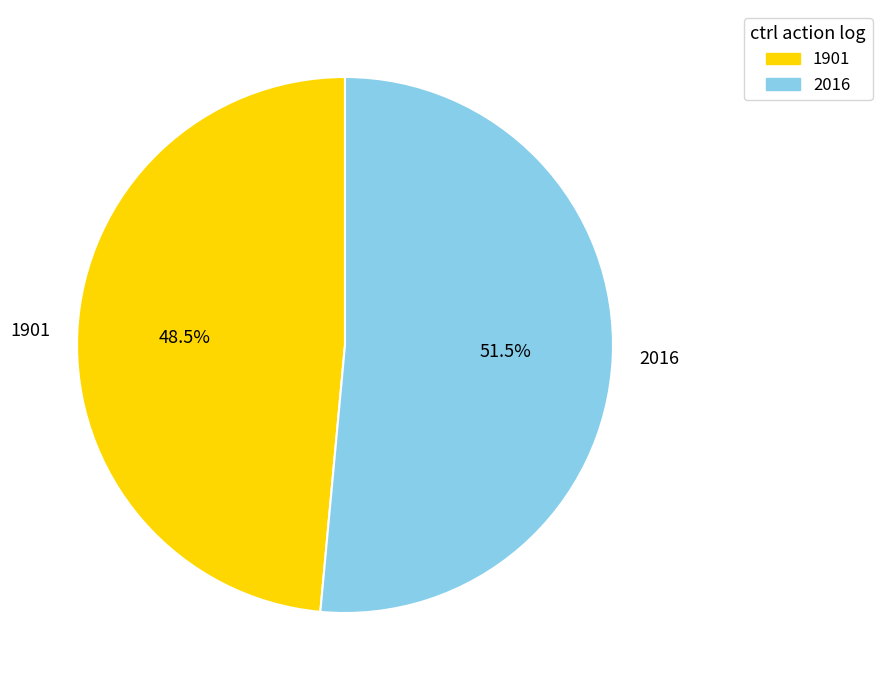

What is the total percentage of 1901 and 2016?

100.0%